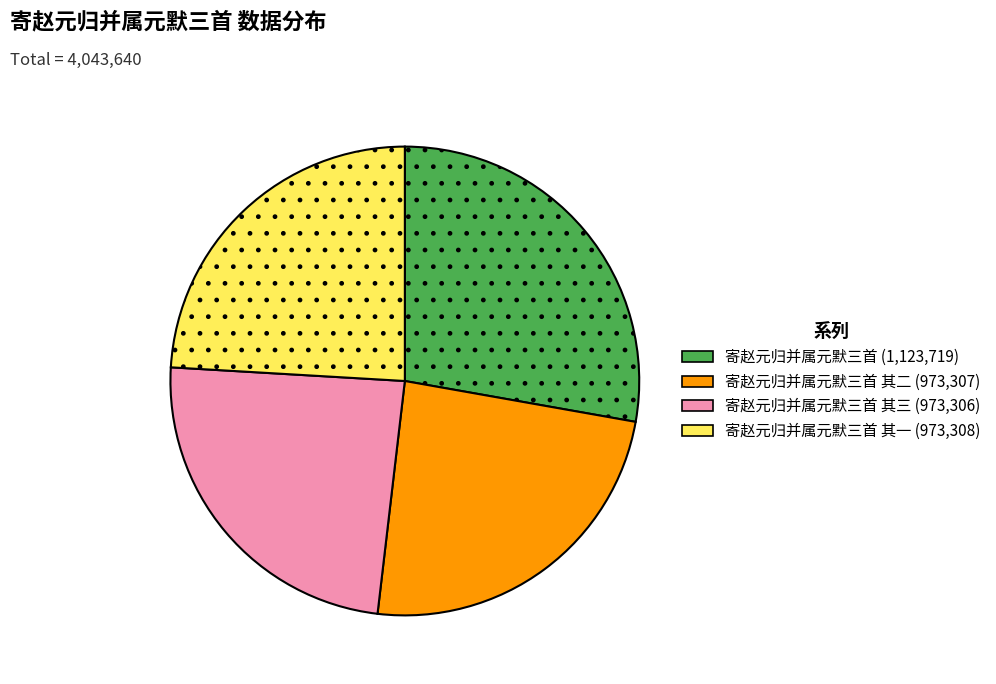

Is there any slice that represents more than half of the pie?

No